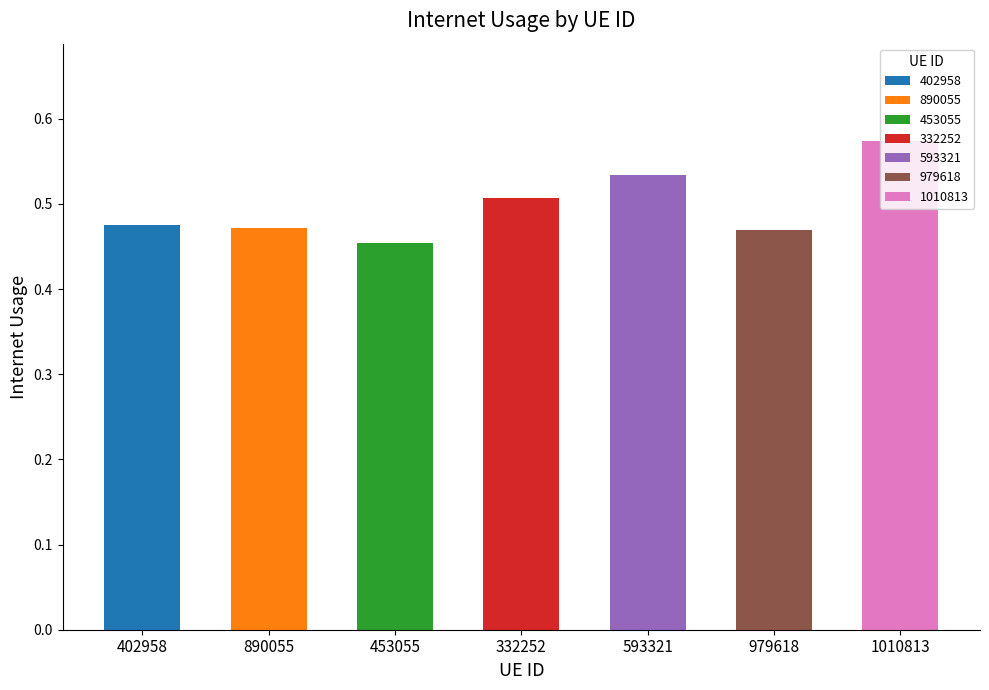

Reading left to right, transcribe all the data shown in this chart.

402958=0.5	890055=0.5	453055=0.5	332252=0.5	593321=0.5	979618=0.5	1010813=0.6